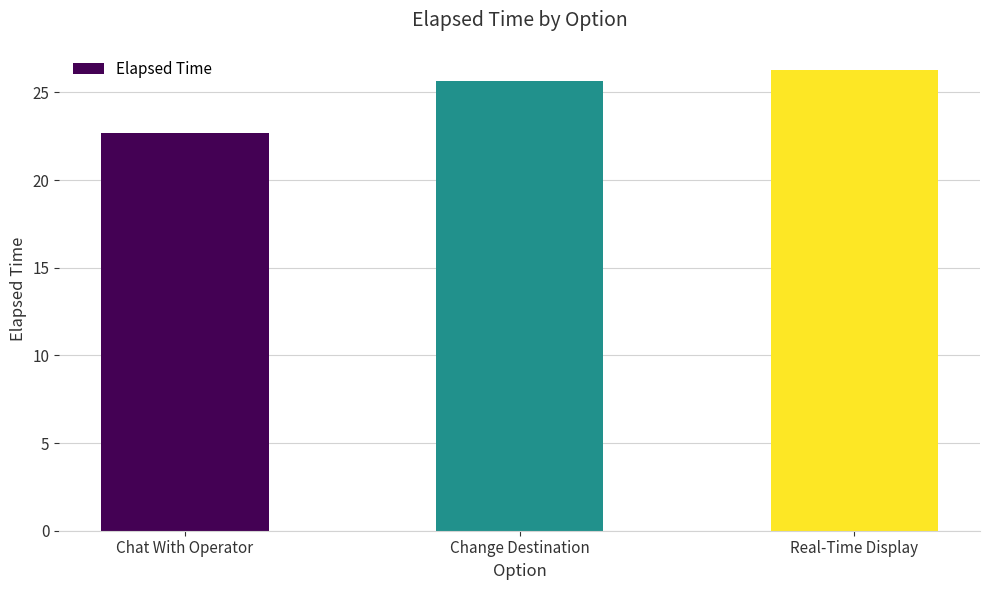

What is the difference between the maximum and minimum values?

3.6